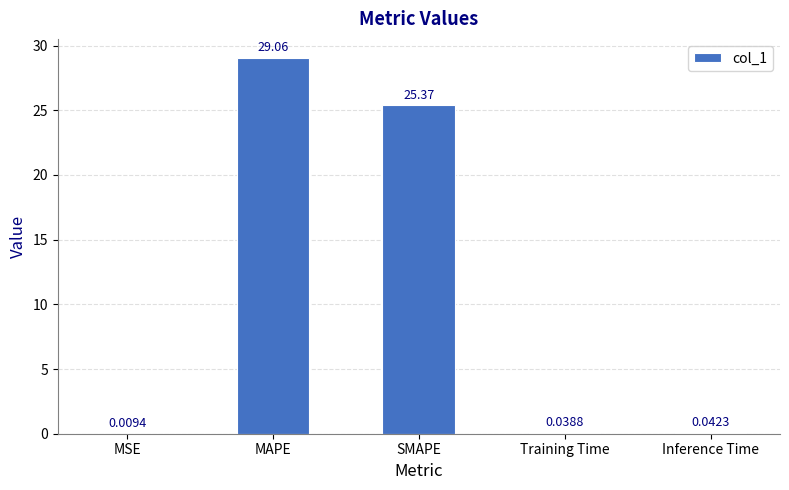

Where is the data nearest to the value 14?

SMAPE